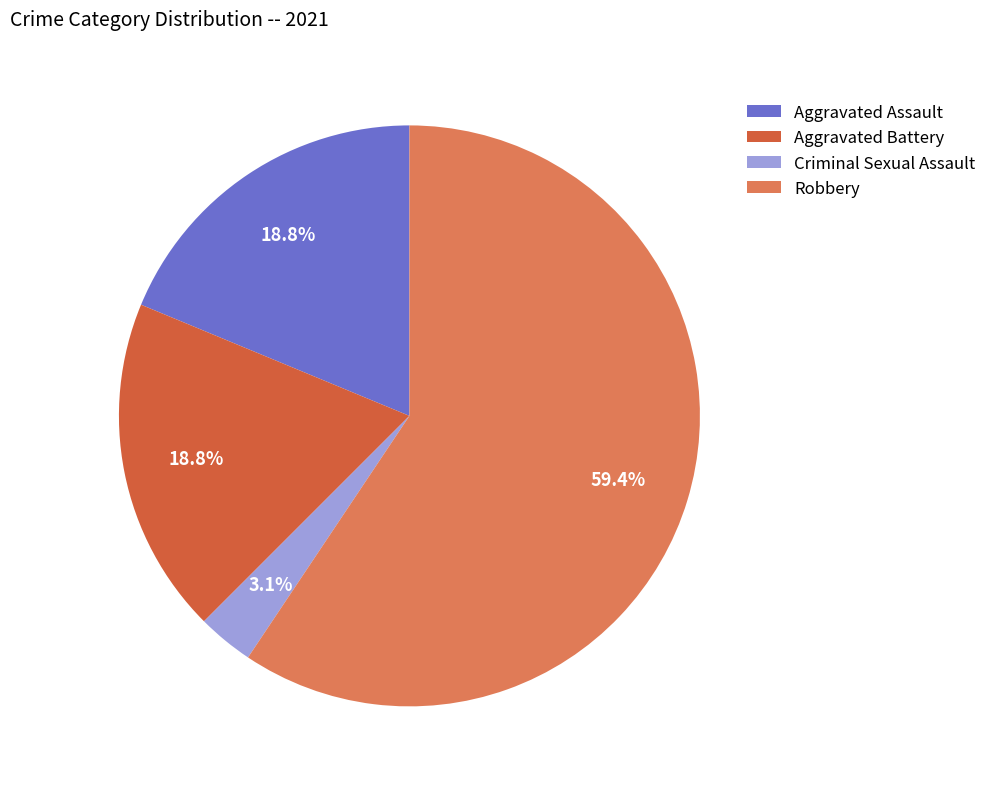

What percentage is NOT represented by Criminal Sexual Assault?

96.9%